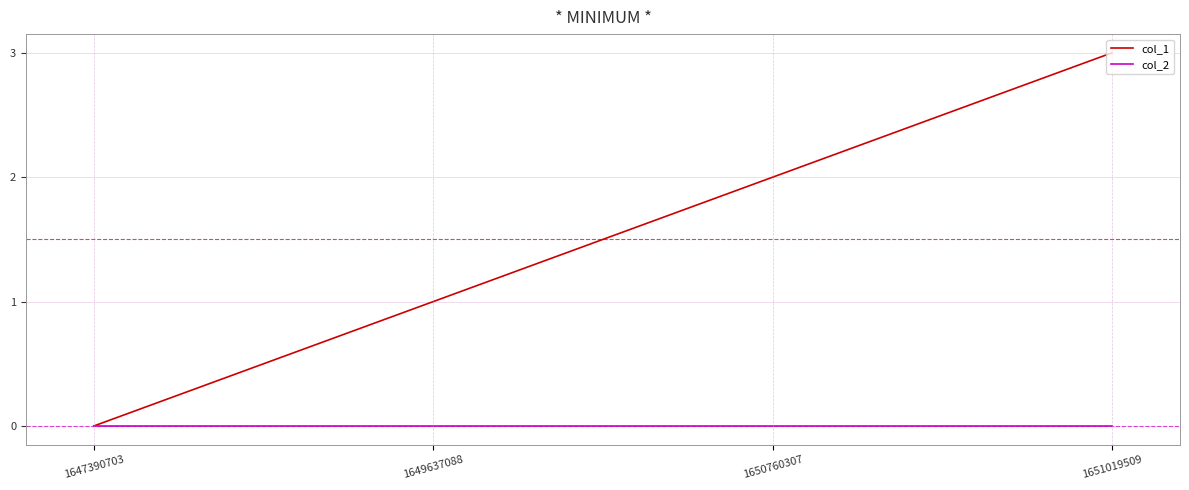

True or false: col_1 has more than 0 interior local peaks.

False